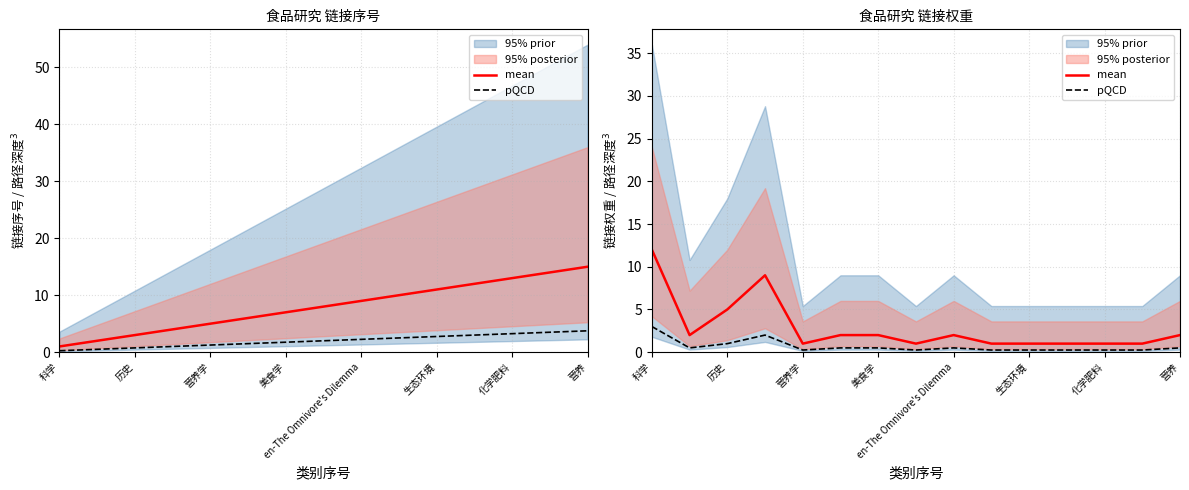

True or false: pQCD and mean intersect in this chart.

False